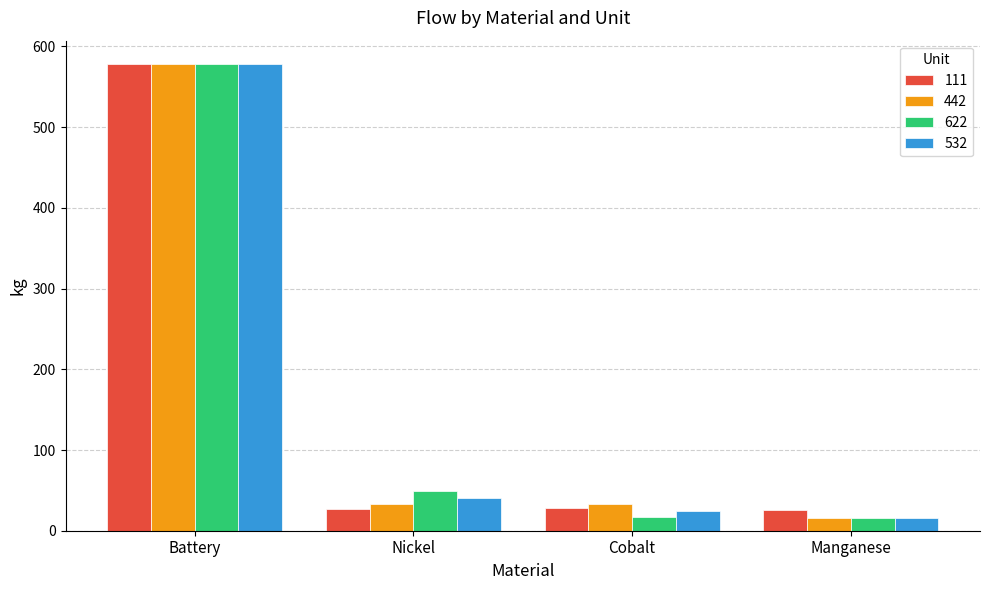

At which category is the sum across all series the highest?

Battery